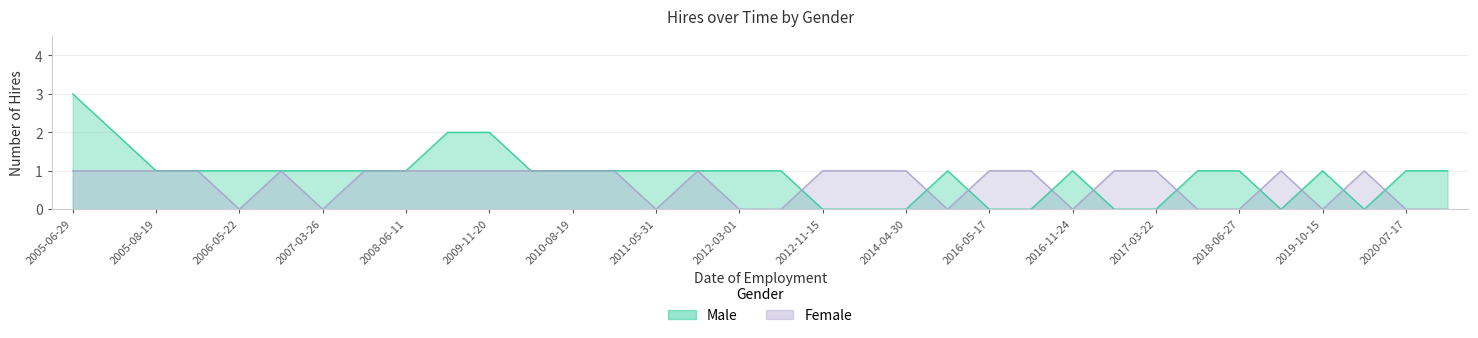

What is the sum of all Male values?

22